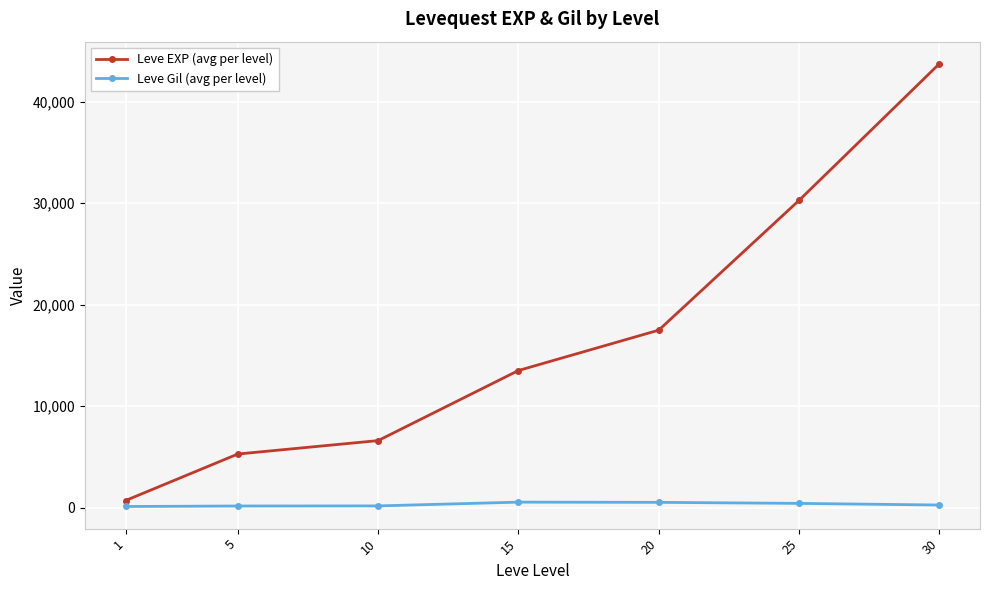

What is the highest value of the Leve EXP (avg per level) series?

43730.0